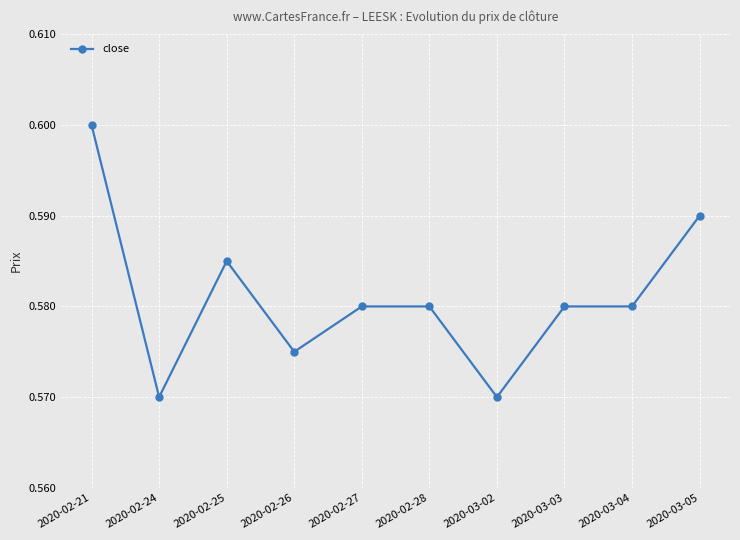

Which label corresponds to the largest value in the chart?

2020-02-21